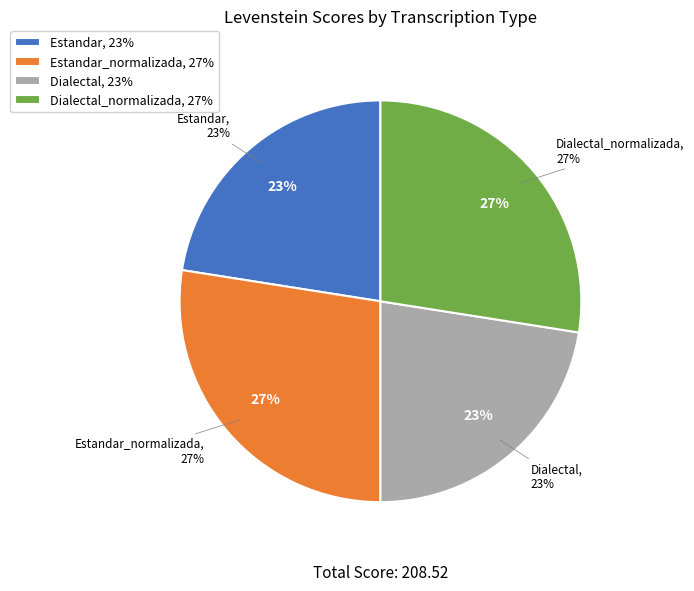

What is the largest slice in the pie chart?

Estandar_normalizada